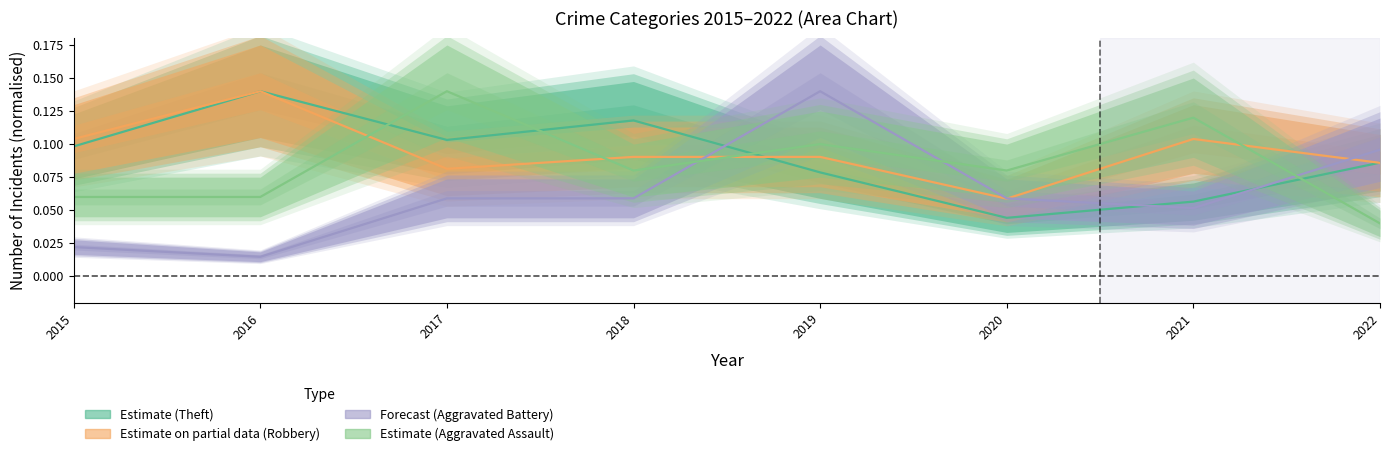

What is the value of the Aggravated Assault point at the 1st from the left?

0.1